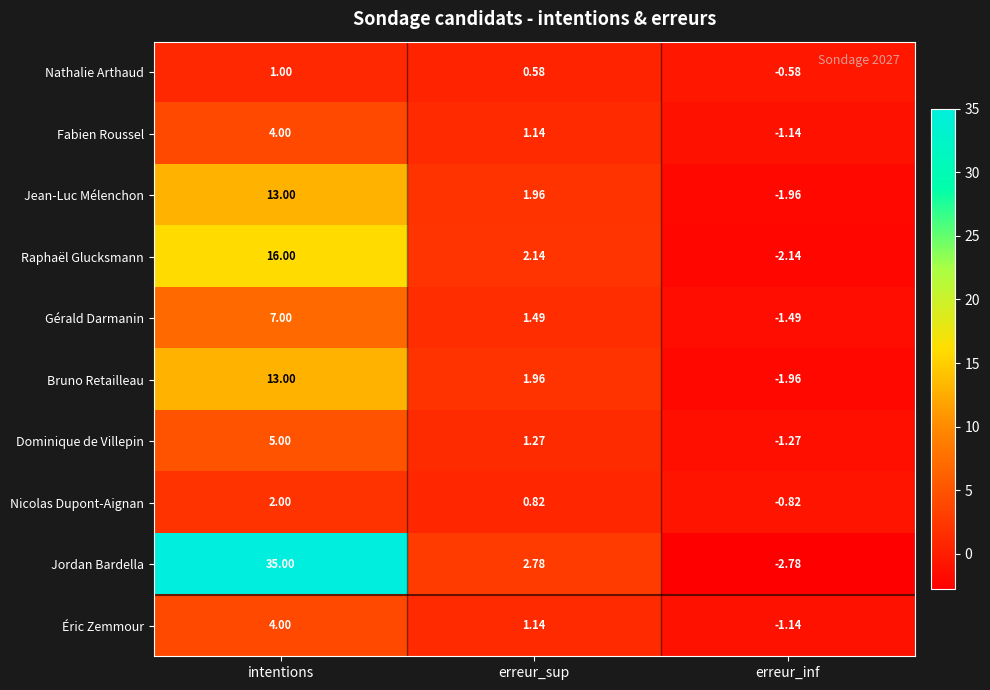

At which category does the chart reach its minimum across all series?

erreur_inf